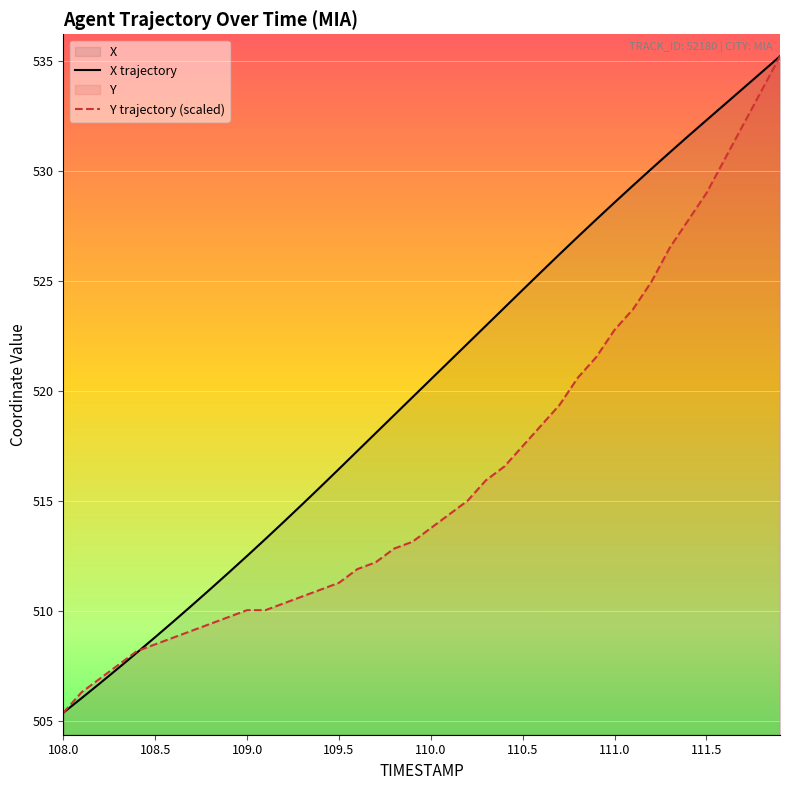

What value does the X series have at 108.1?

506.0